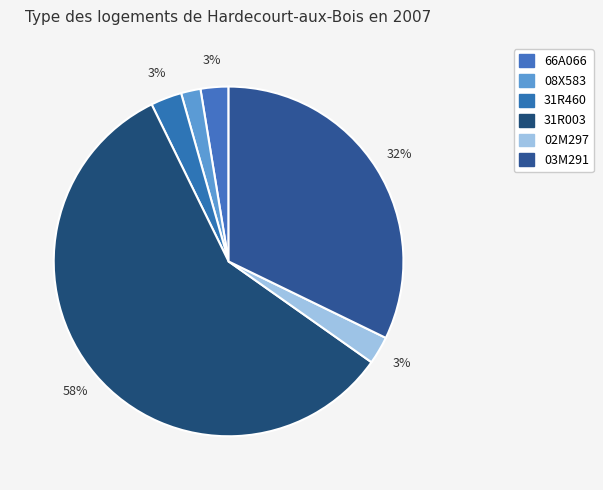

Rank the categories by value from highest to lowest.

31R003, 03M291, 31R460, 66A066, 02M297, 08X583